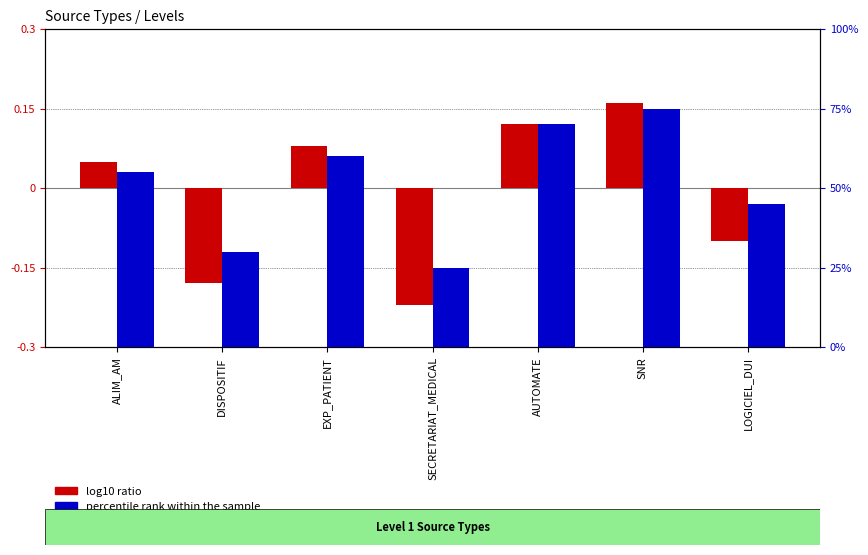

What is the total value across all series at EXP_PATIENT?

60.1